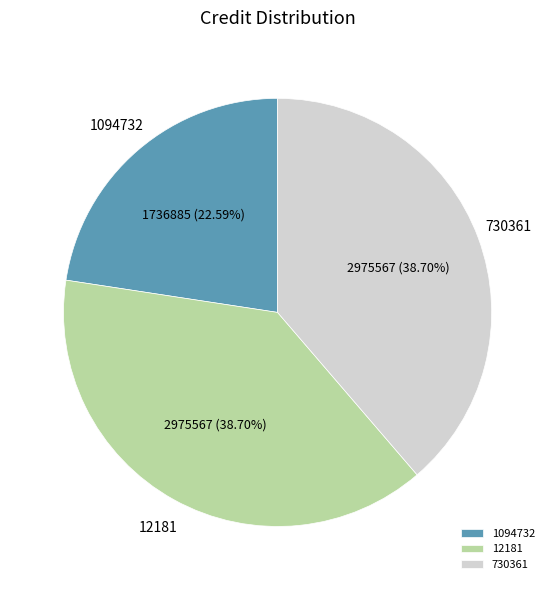

To the nearest percent, what portion does 12181 represent?

39%